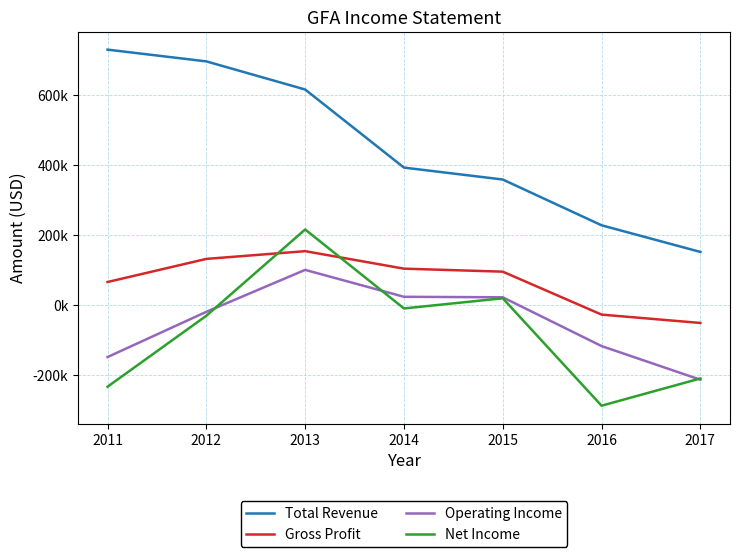

True or false: Total Revenue and Net Income intersect in this chart.

False